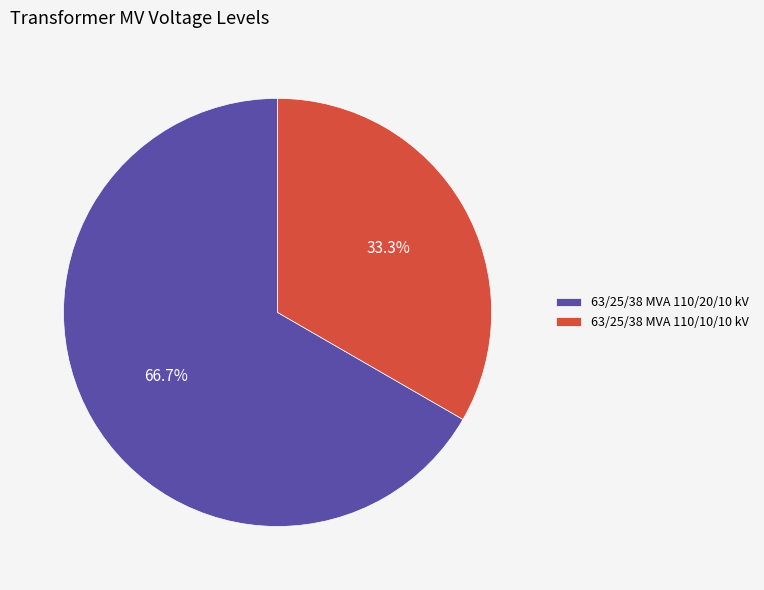

What is the total percentage of 63/25/38 MVA 110/20/10 kV and 63/25/38 MVA 110/10/10 kV?

100.0%